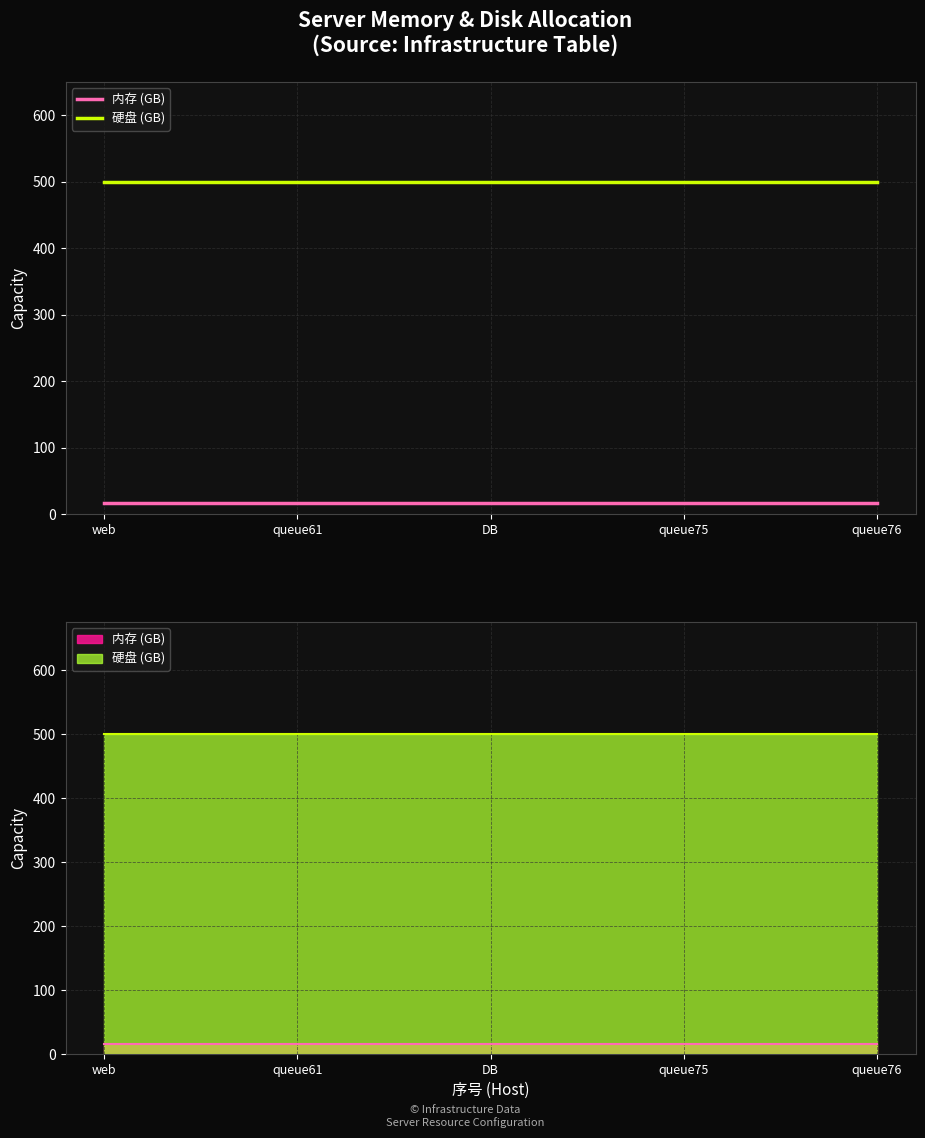

True or false: 硬盘 (GB) has more than 2 points higher than both neighbors.

False